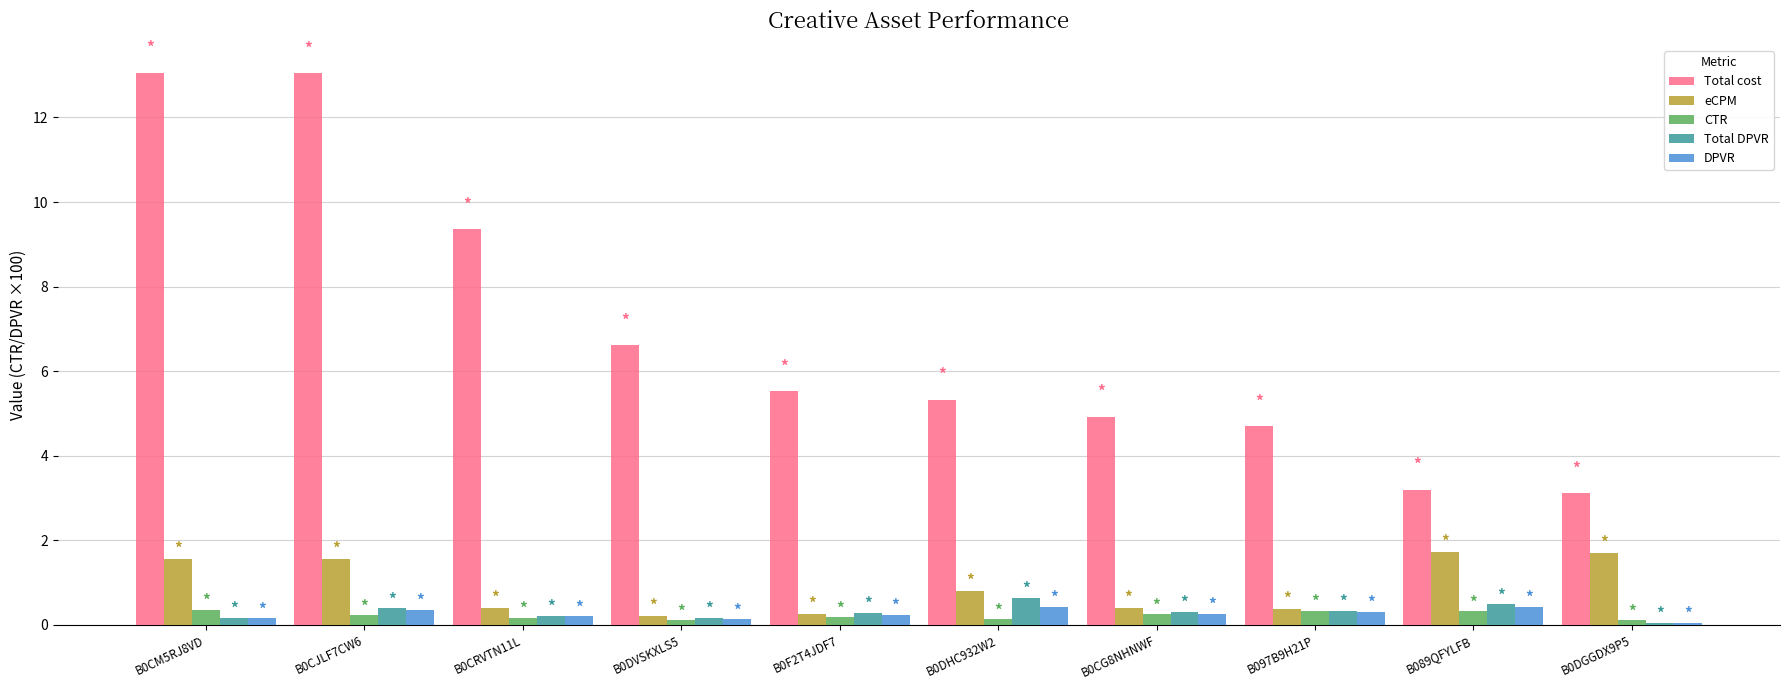

True or false: CTR has a value of 0.2 at B0CRVTN11L.

True